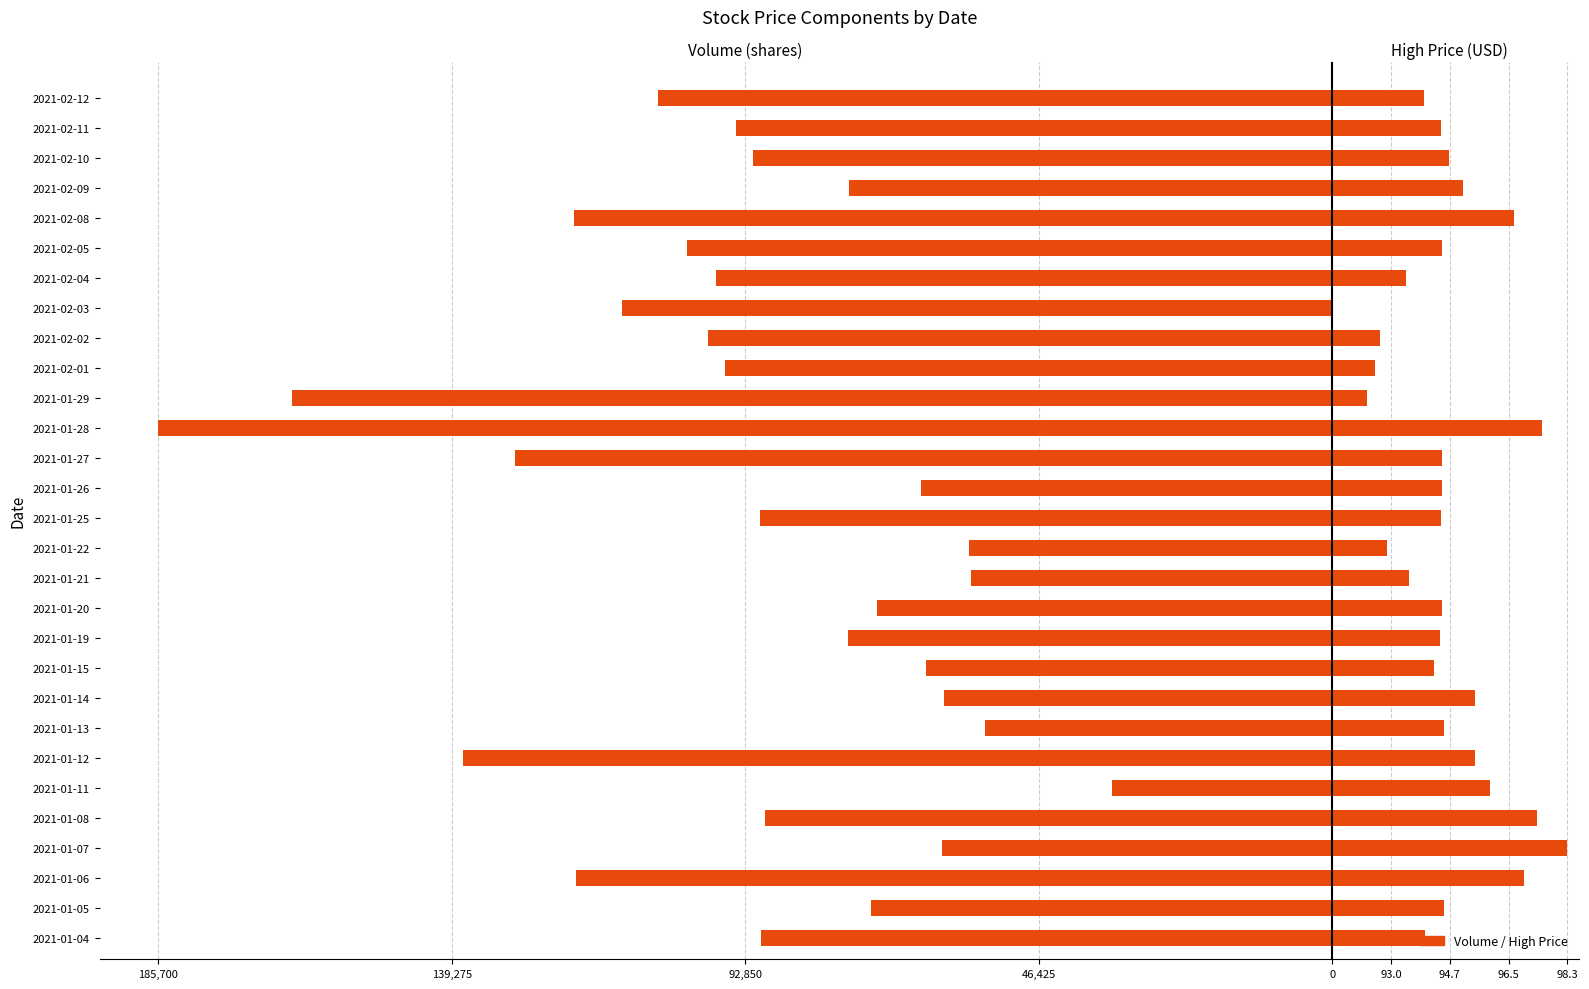

Count the number of data series in this chart.

2